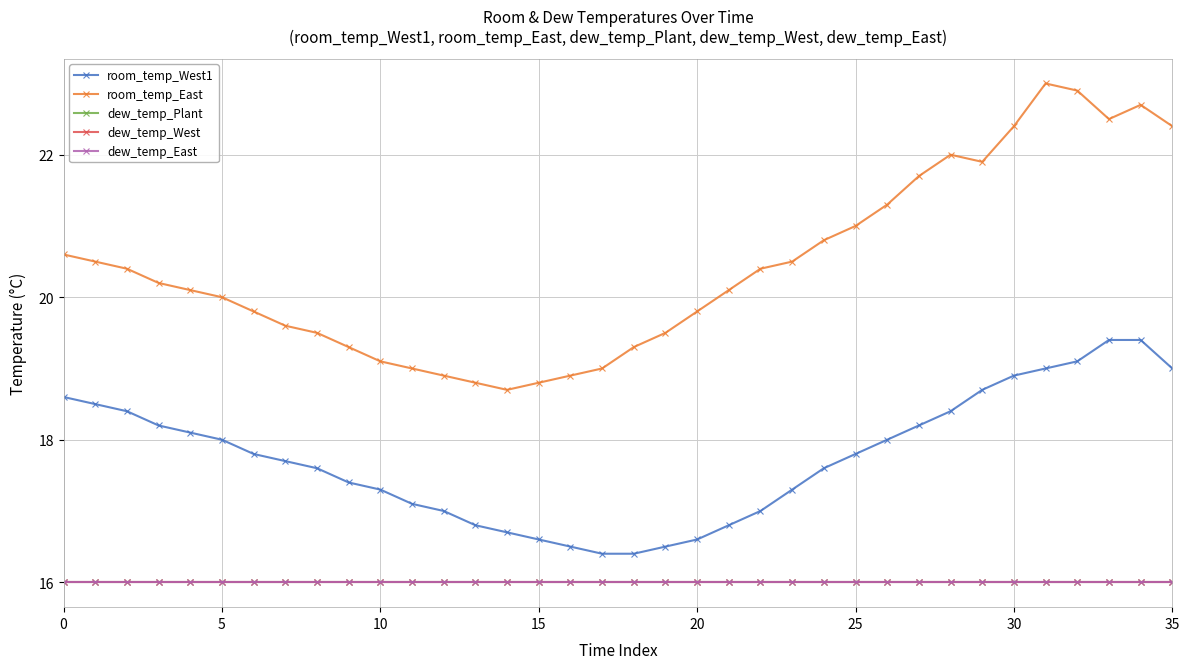

Does the chart have visible grid lines?

Yes